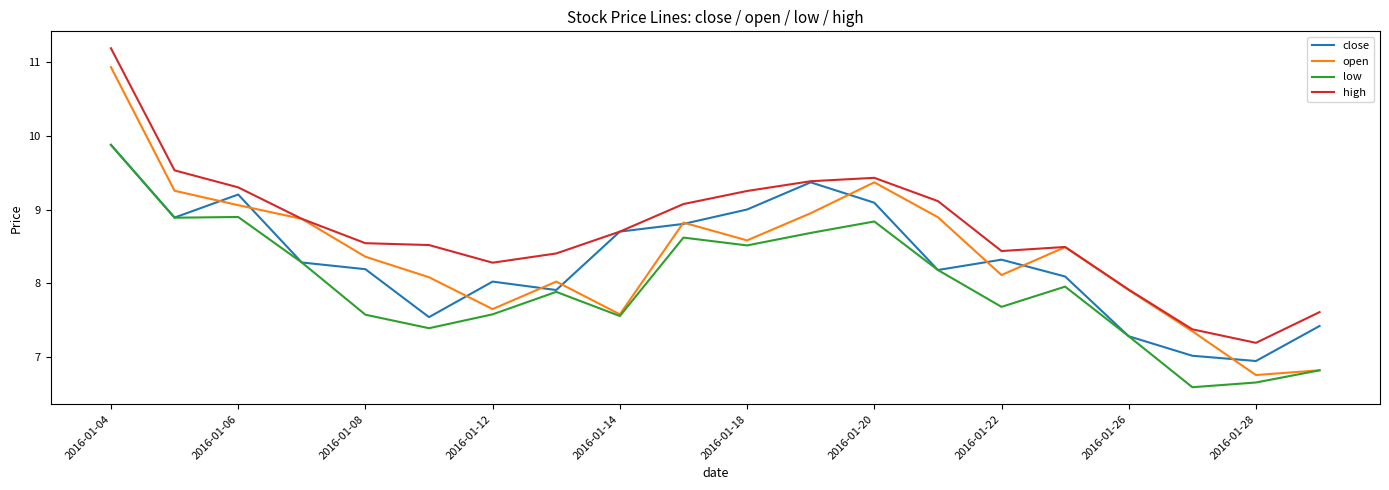

Which series has the largest range (max minus min)?

open